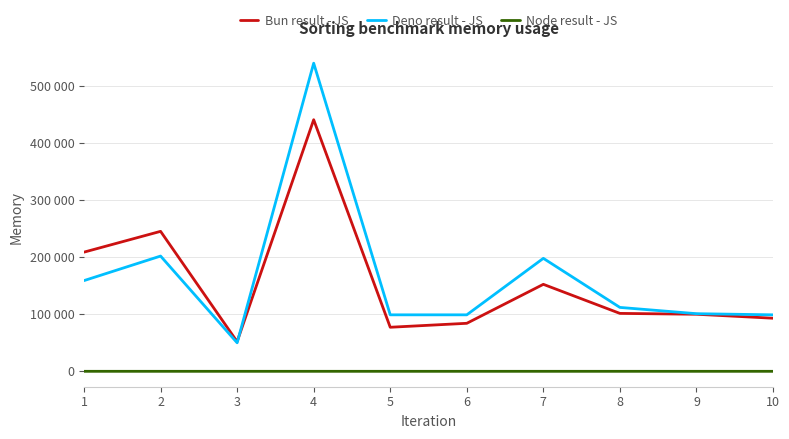

True or false: Deno result - JS and Node result - JS cross at least once.

False